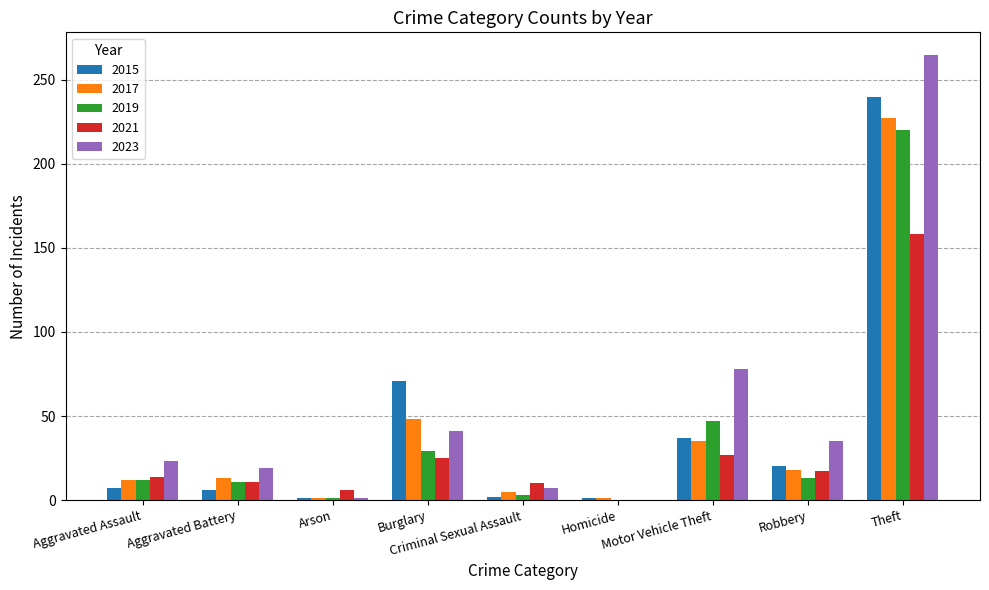

What is the highest value of the 2019 series?

220